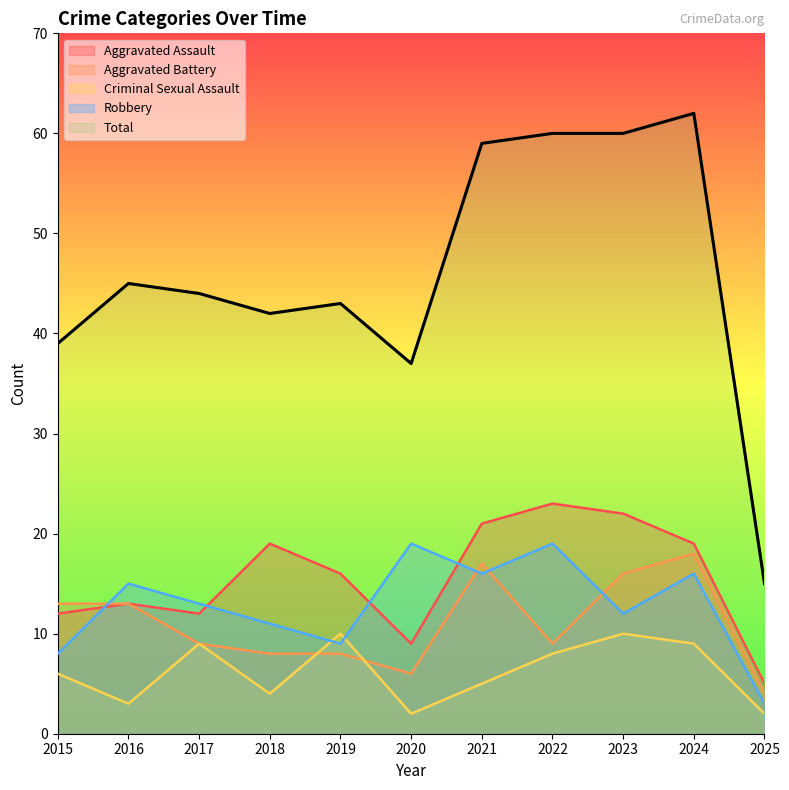

The value of Aggravated Assault at 2021 is 9. True or false?

False